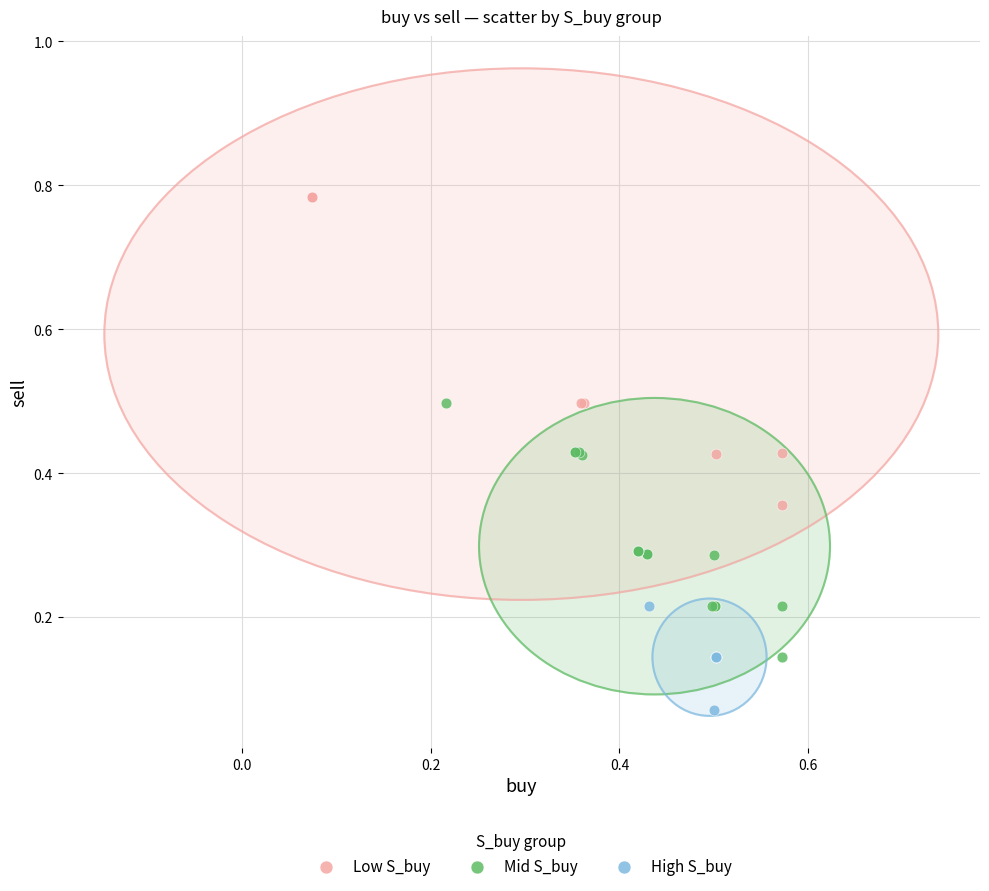

Which series contains the highest Y value?

Low S_buy